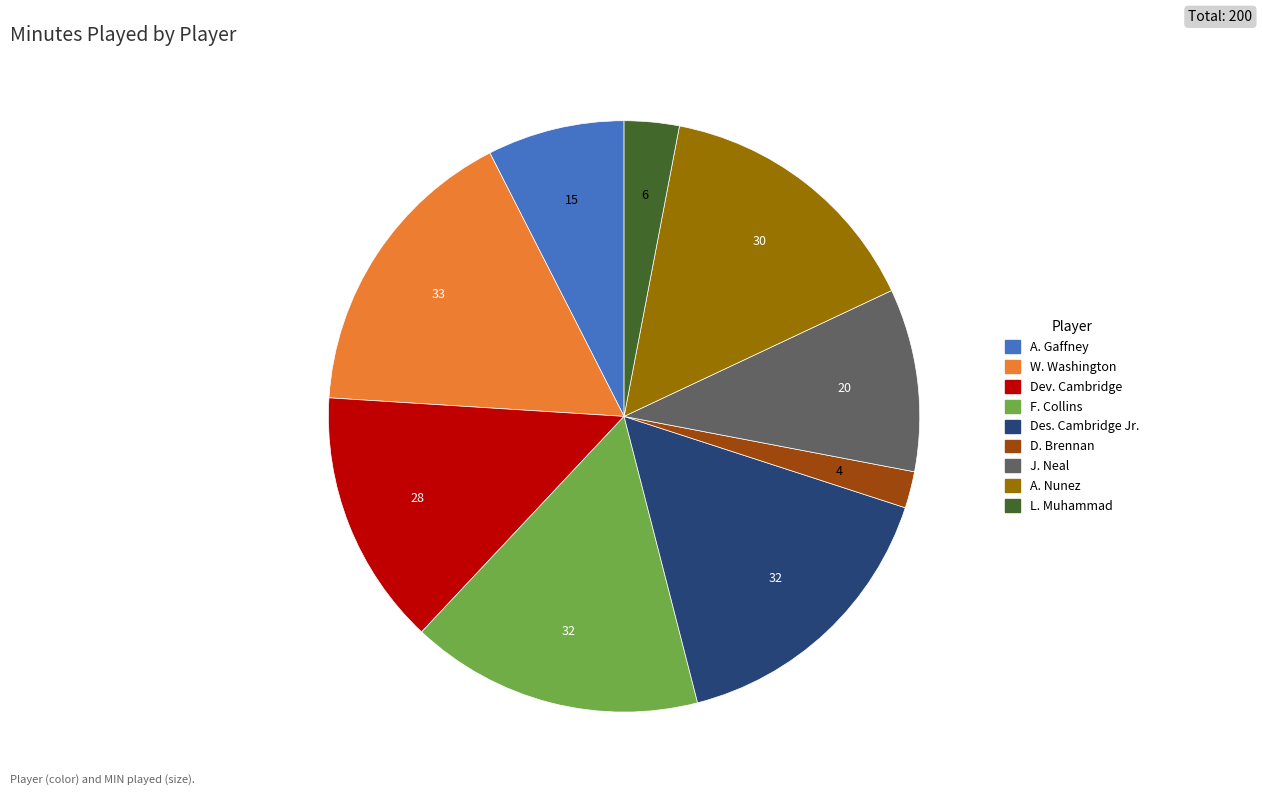

Which has a higher value, W. Washington or L. Muhammad?

W. Washington